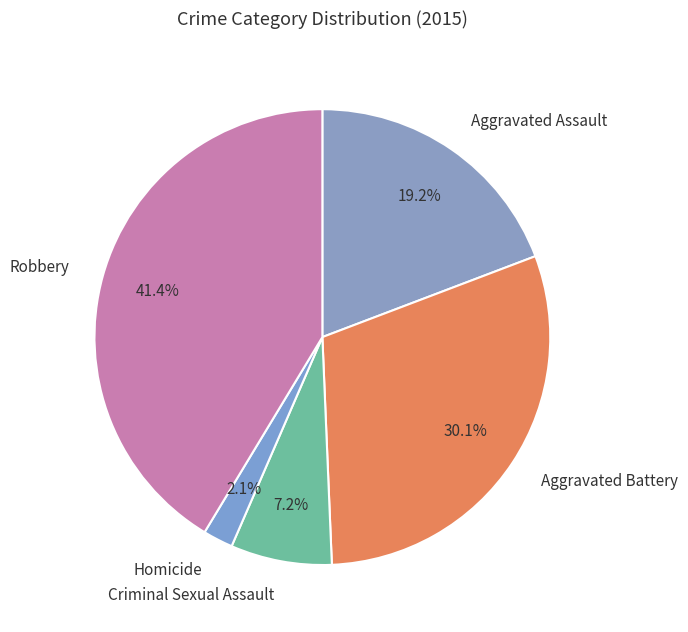

What is the total percentage of Robbery and Homicide?

43.5%